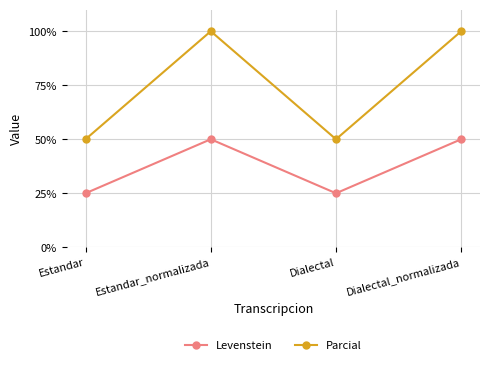

What is the approximate value of Parcial at Dialectal_normalizada, to the nearest 5?

100